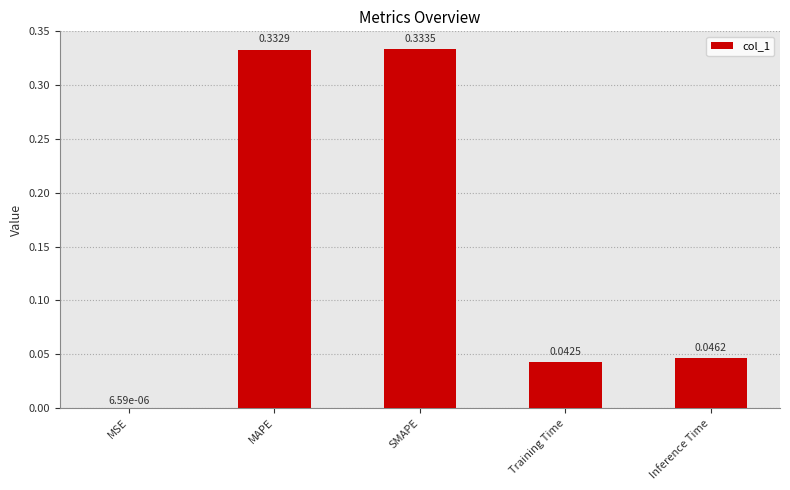

Are the bars grouped side by side (vs. stacked)?

No